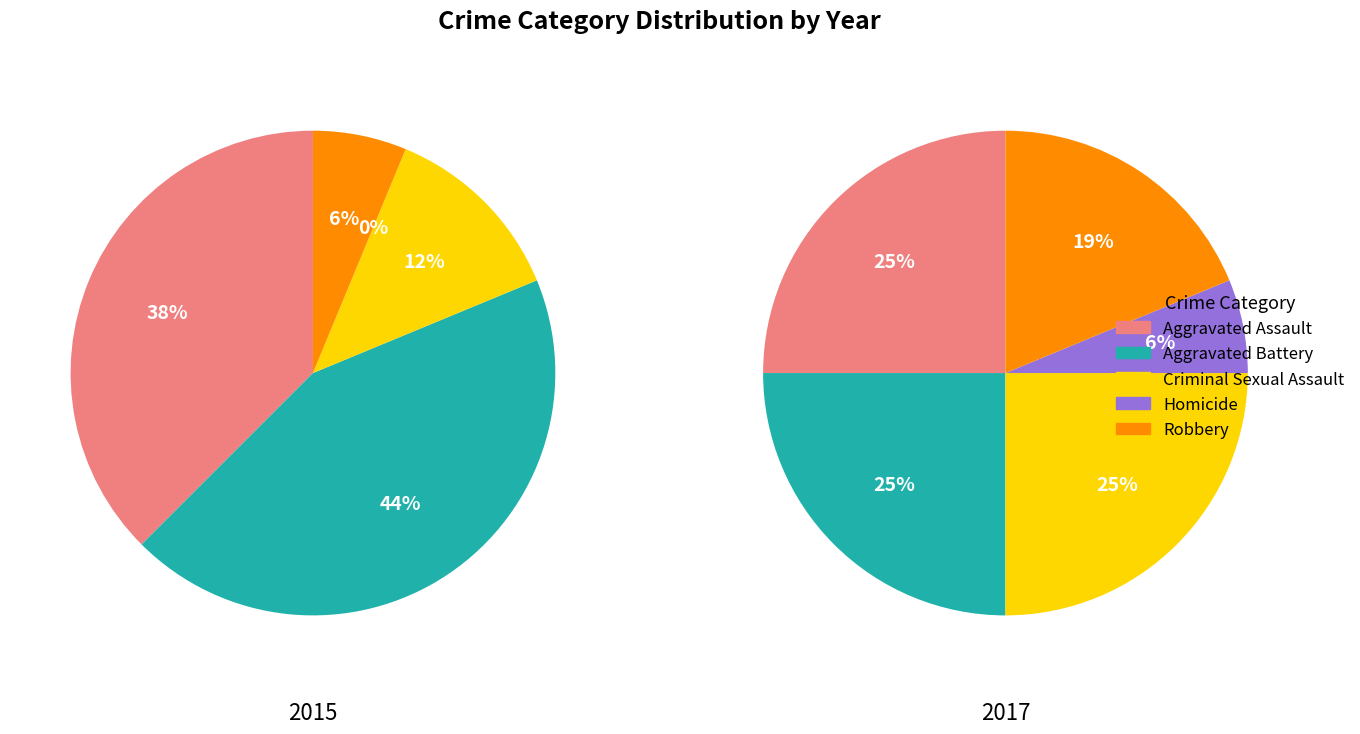

Rank the categories by value from highest to lowest.

Aggravated Battery, Aggravated Assault, Criminal Sexual Assault, Robbery, Homicide